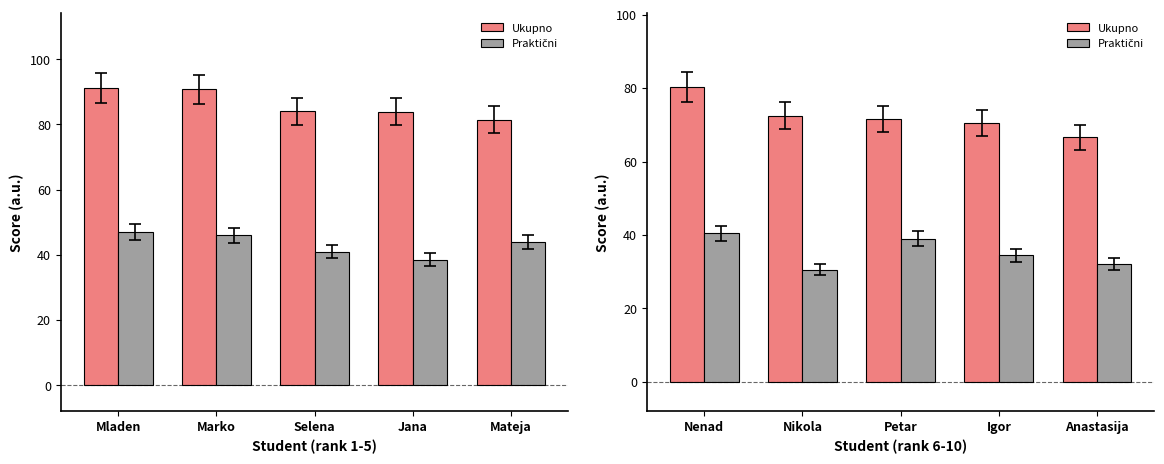

What are all the series names shown in the legend?

Ukupno, Praktični